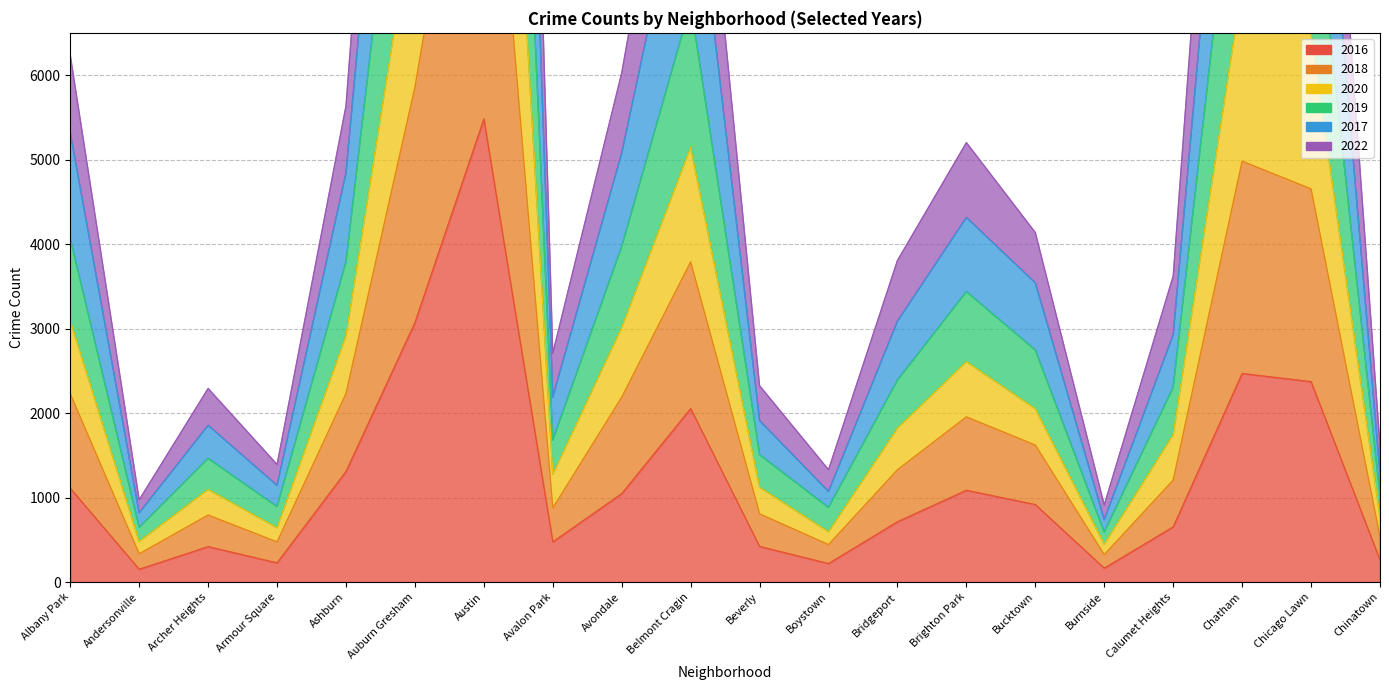

In 2020, how many points are lower than both neighbors (excluding endpoints)?

5